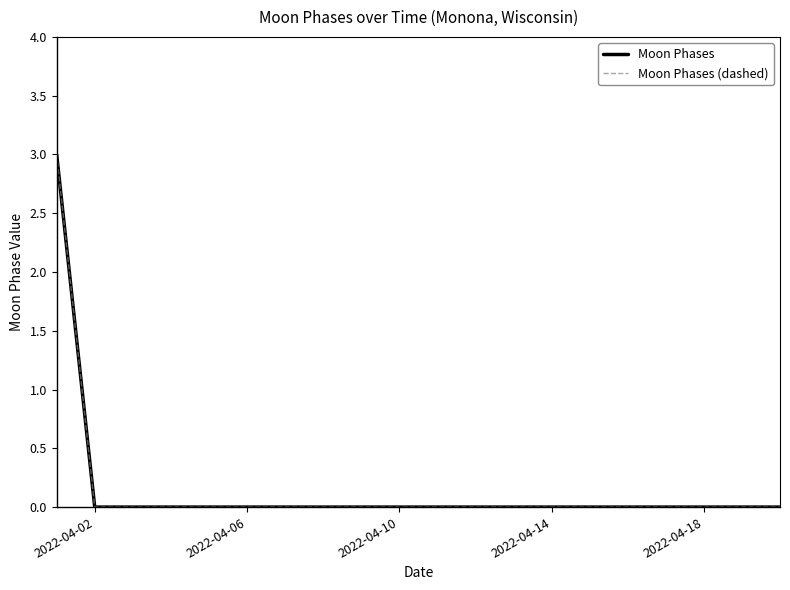

Does the chart display data point markers on the line(s)?

No